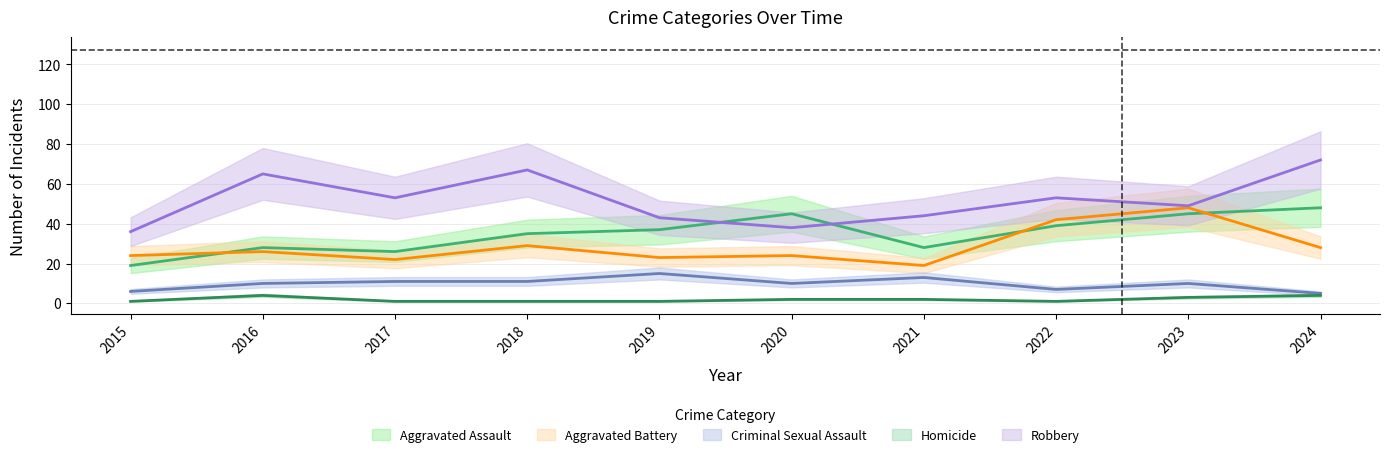

How many interior local peaks does the Criminal Sexual Assault series have?

3